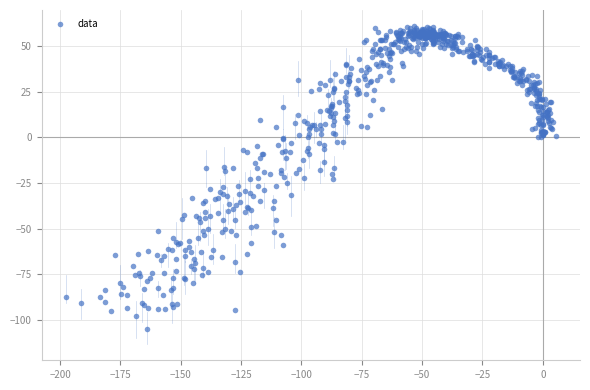

What is the range of Y values (max minus min)?

166.6